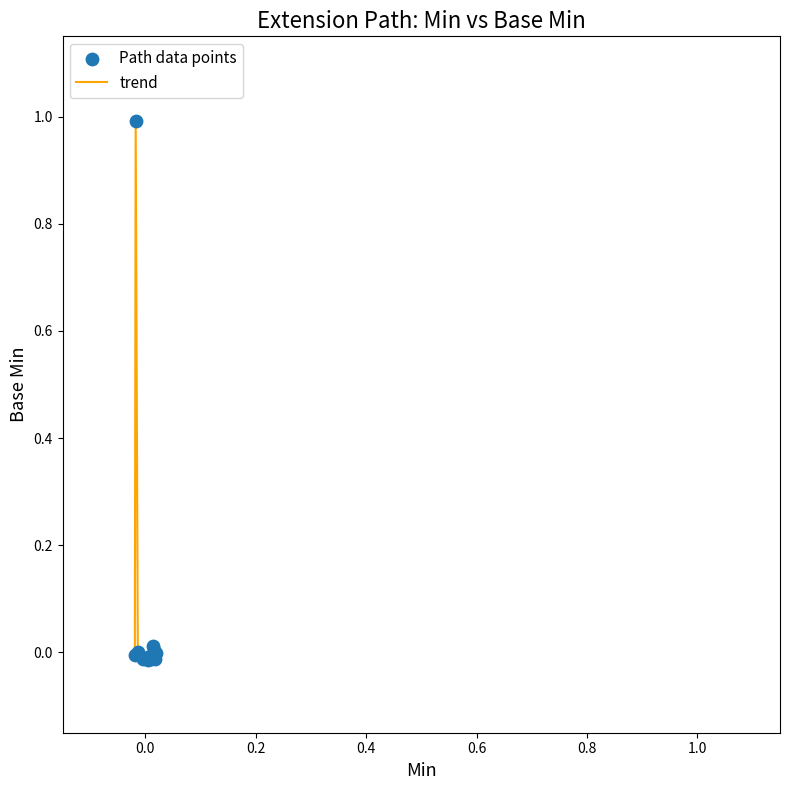

What is the difference between the maximum and minimum values?

1.0